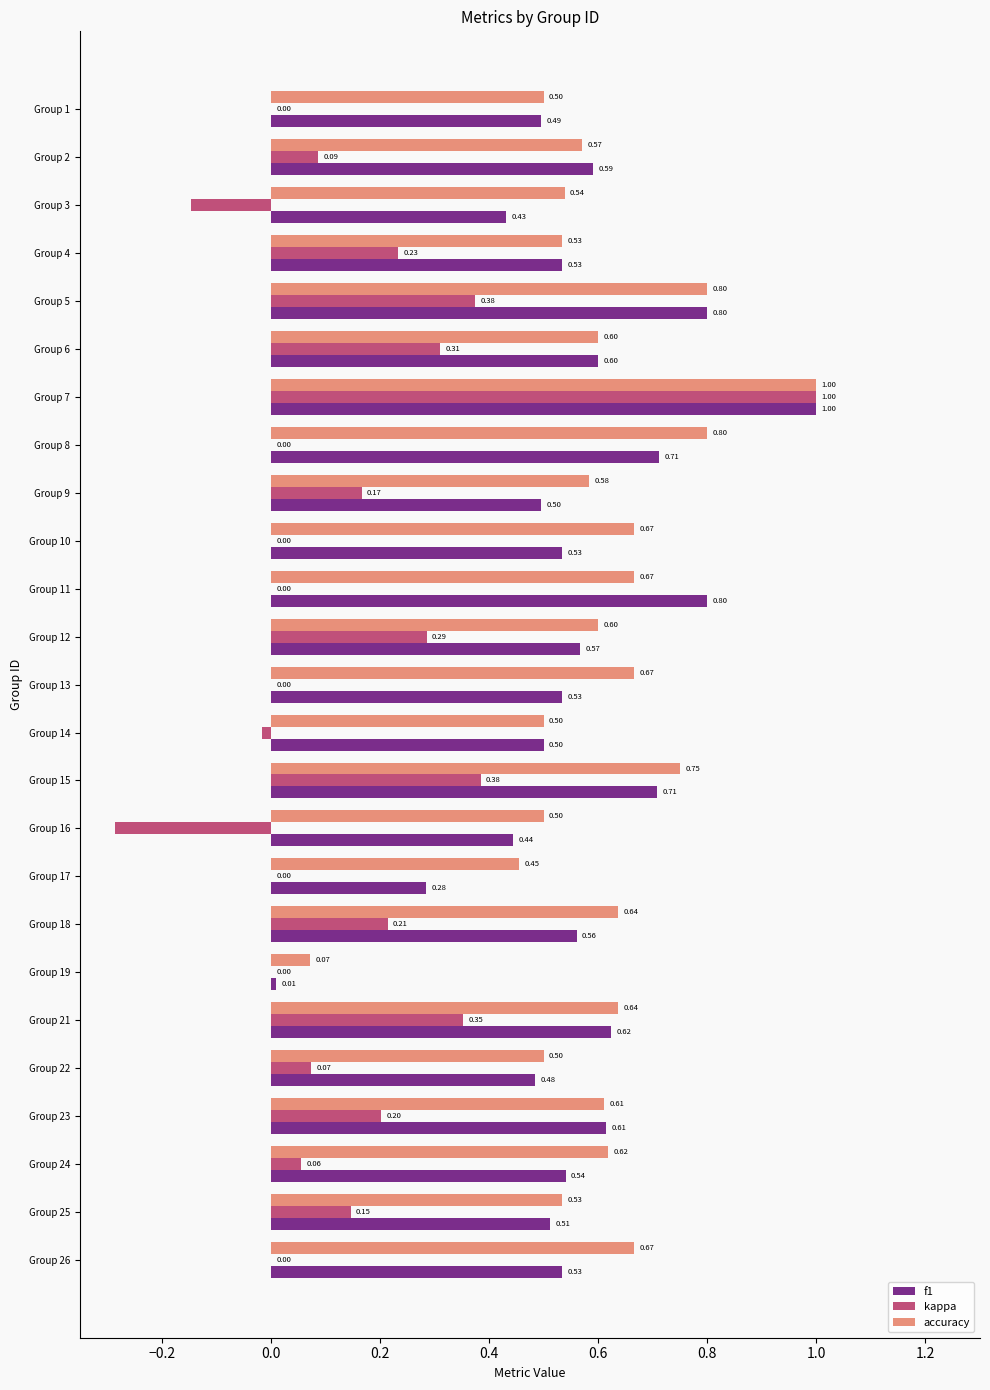

At which category is the sum across all series the highest?

Group 7